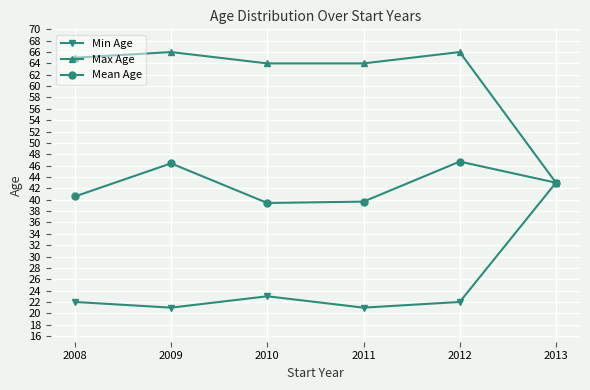

Rank the series at 2011 from highest to lowest value.

Max Age, Mean Age, Min Age